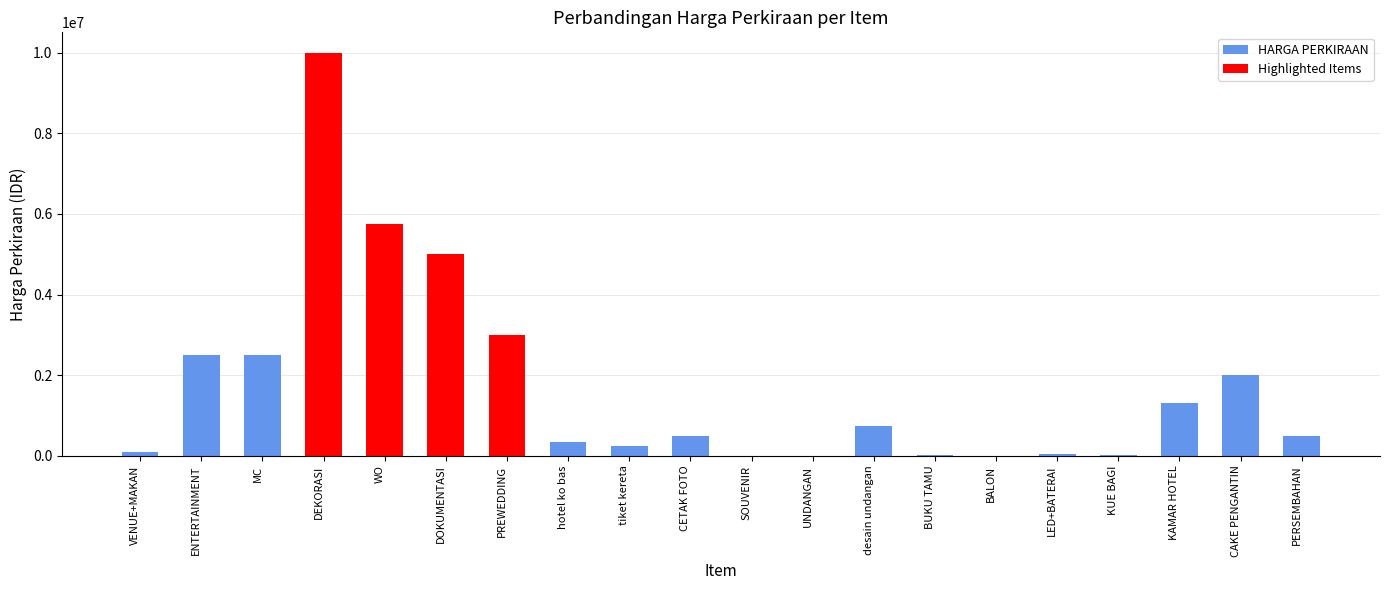

True or false: the data shows 6744768 at DEKORASI.

False